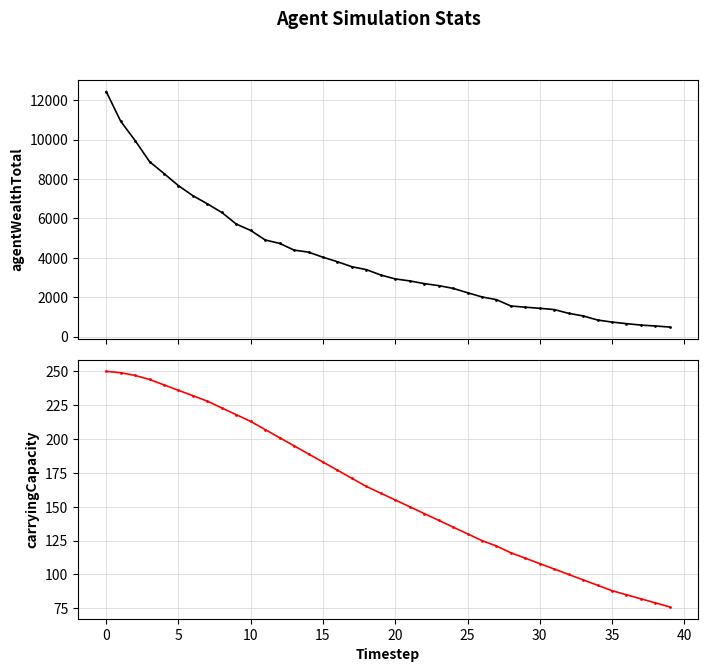

True or false: carryingCapacity has more than 2 points higher than both neighbors.

False